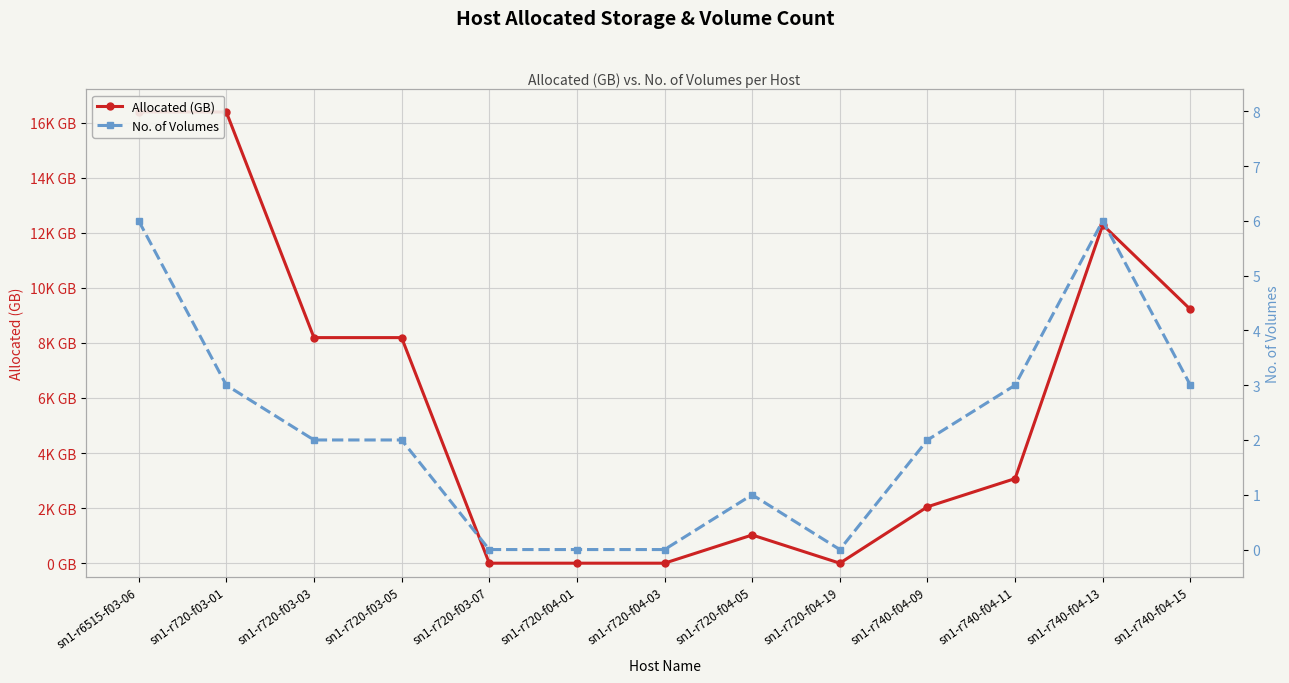

How many series are shown in this chart?

2